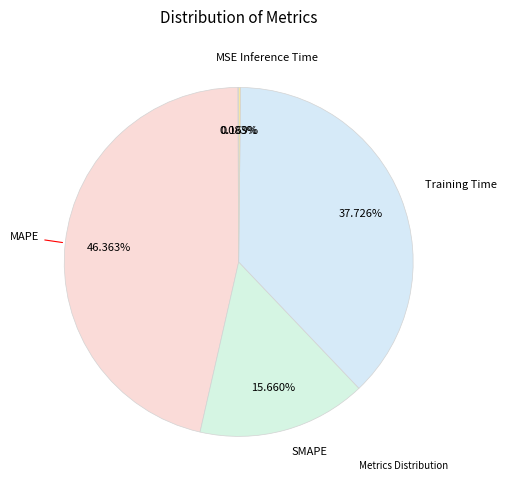

To the nearest percent, what is the average slice percentage?

20%